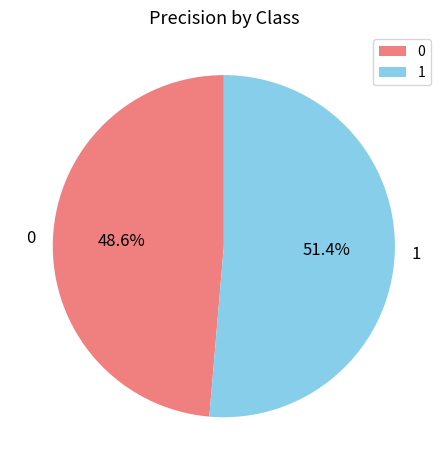

Approximately how many times larger is the value at 0 compared to 1?

0.9